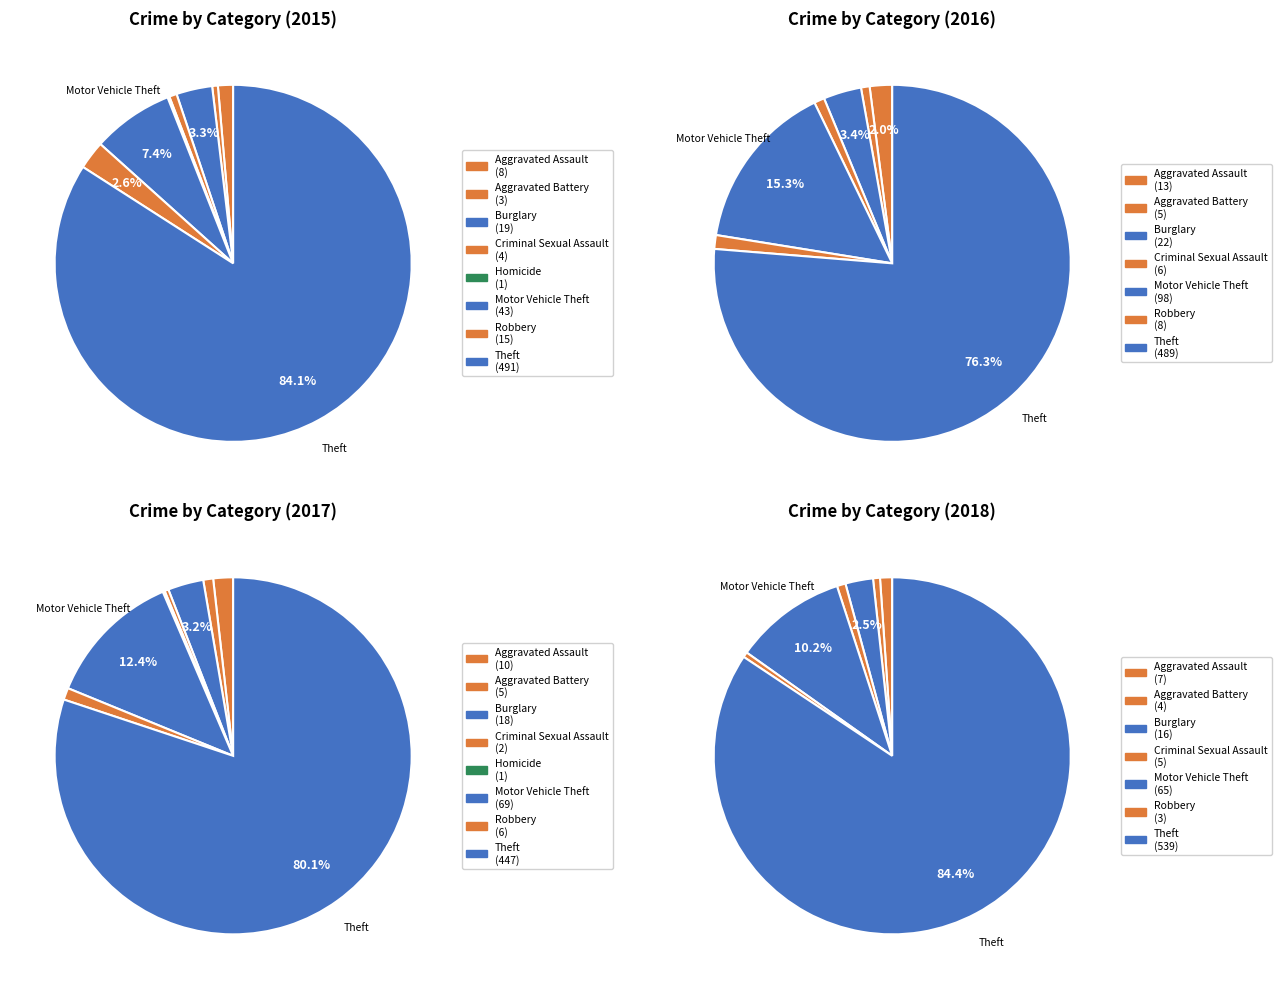

To the nearest percent, what percentage of the pie is Burglary?

3%